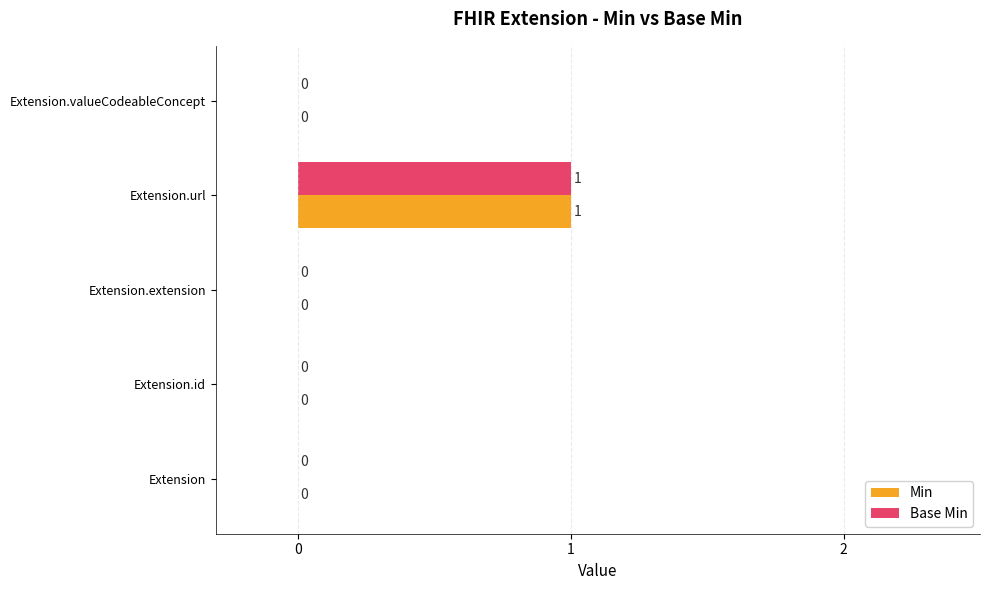

The value of Base Min at Extension.id is 1. True or false?

False